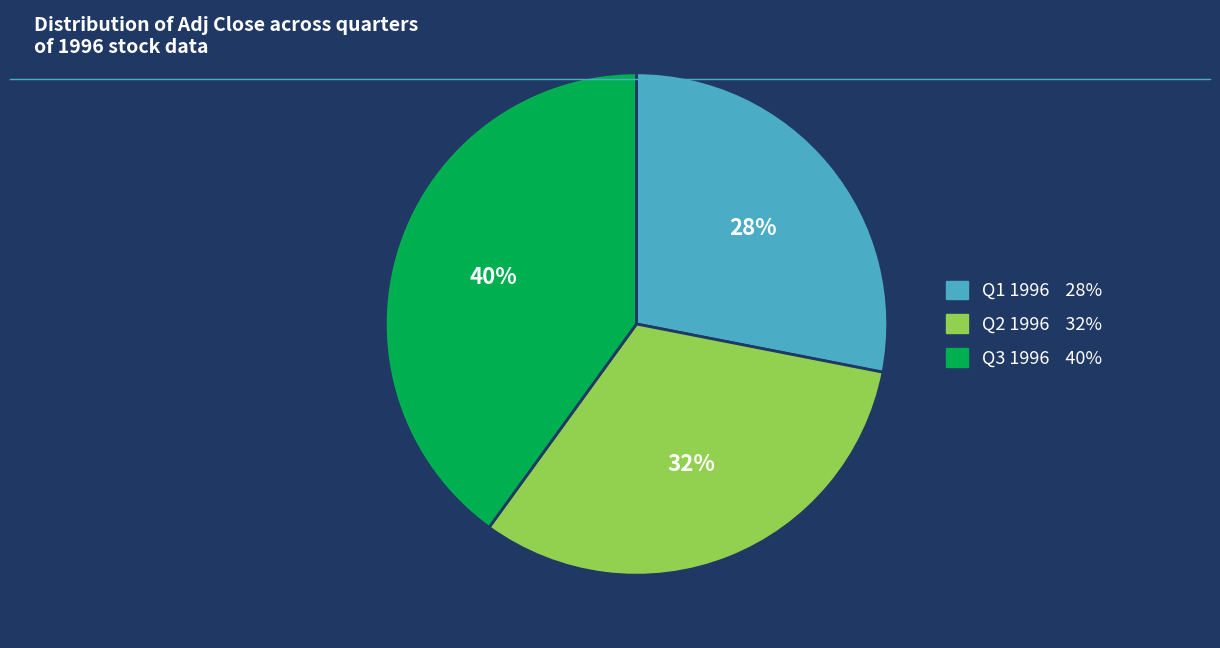

To the nearest percent, what is the average slice percentage?

33%